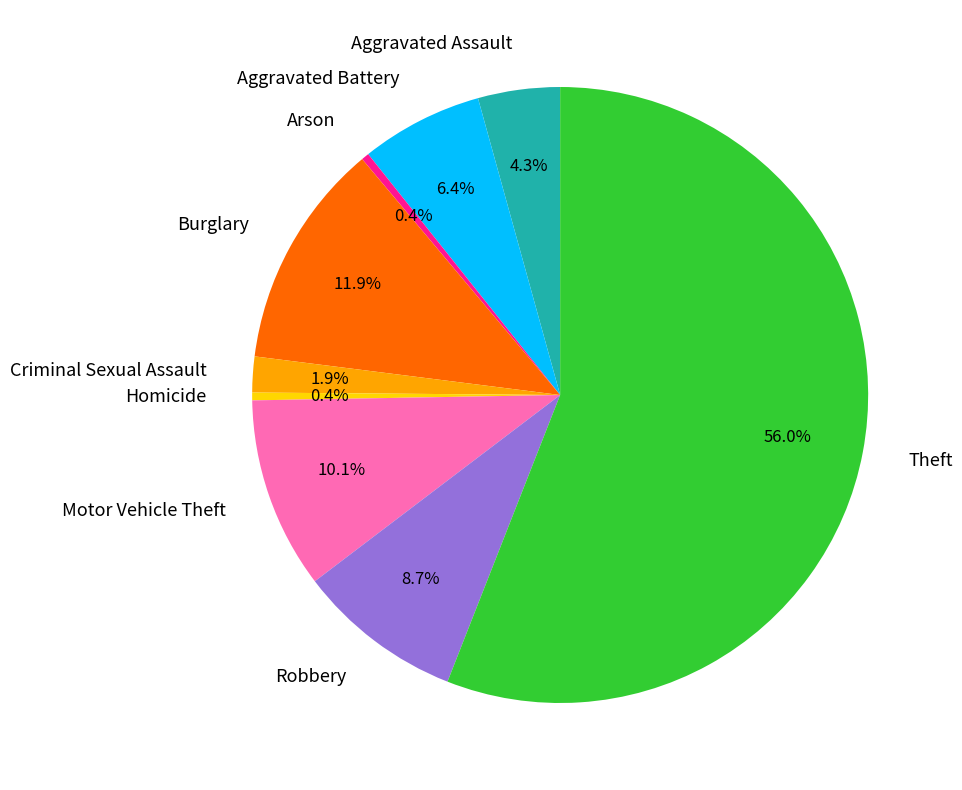

What is the largest slice in the pie chart?

Theft